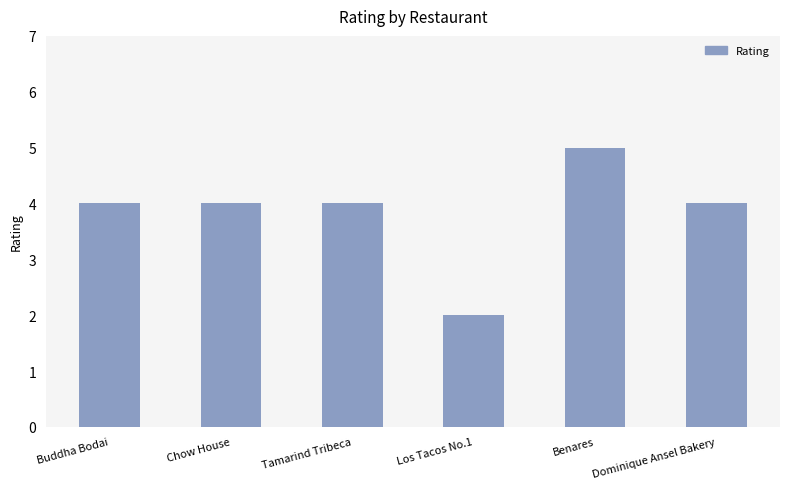

What is the greatest value displayed?

5